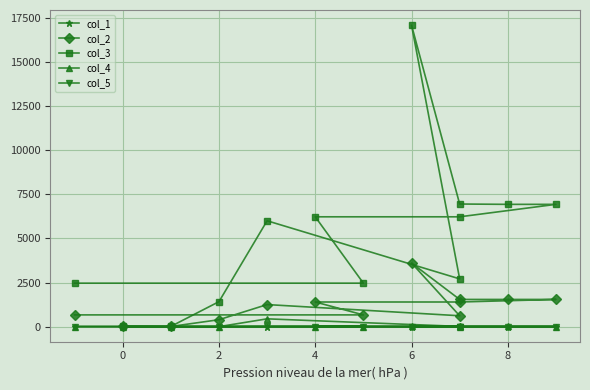

List the series in order of their peak value, highest first.

col_3, col_2, col_4, col_5, col_1